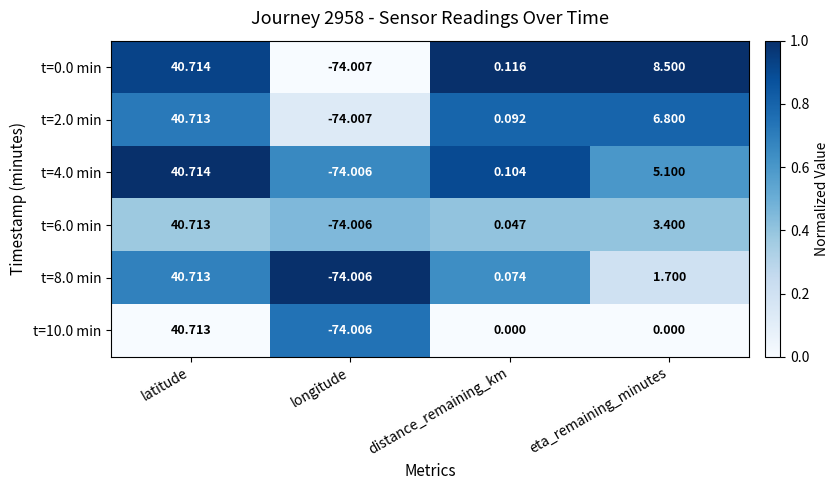

At which category is the sum across all series the highest?

latitude